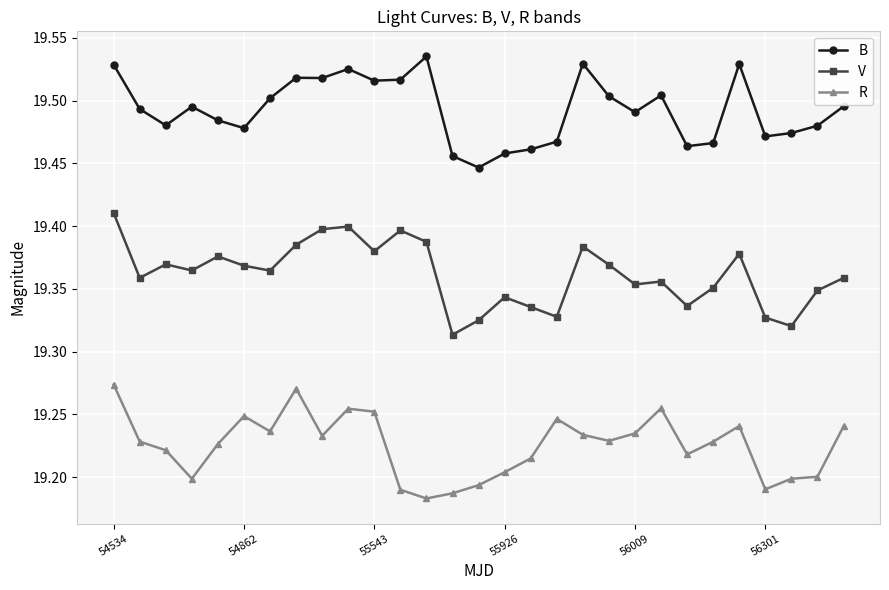

Which series has the largest total across all categories?

B